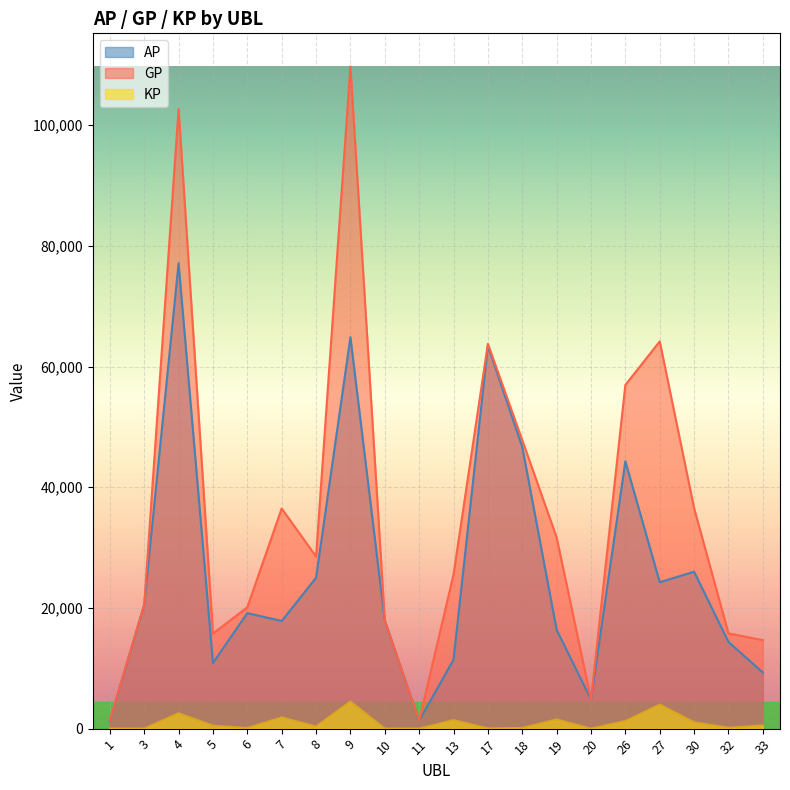

Between 17 and 20, which series saw the biggest shift?

GP